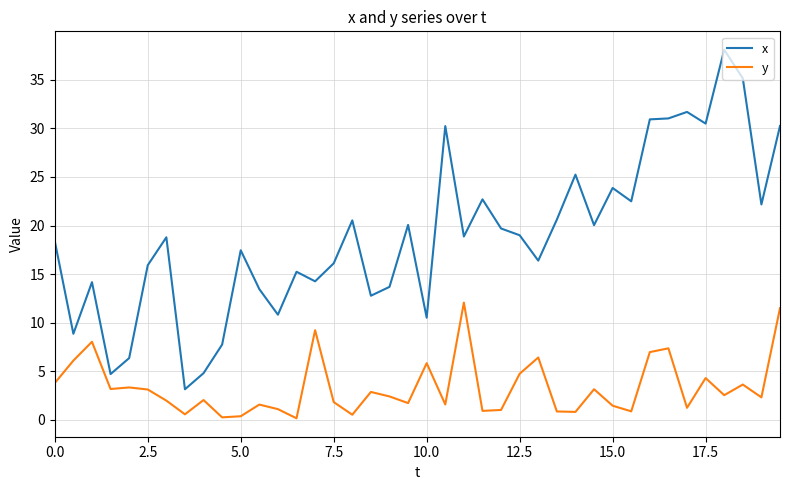

True or false: y and x intersect in this chart.

False